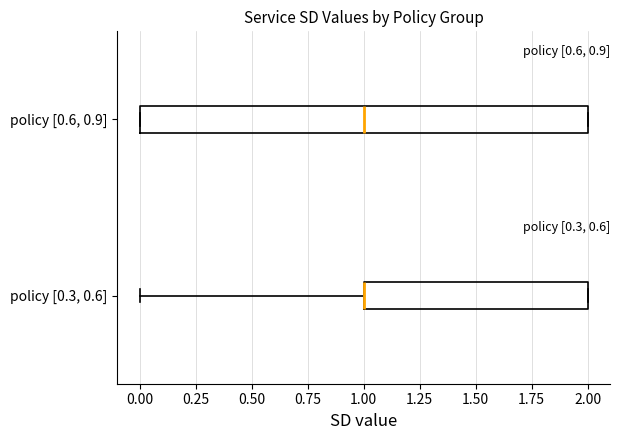

Comparing the boxes themselves (not the whiskers), which one is the widest?

policy [0.6, 0.9]